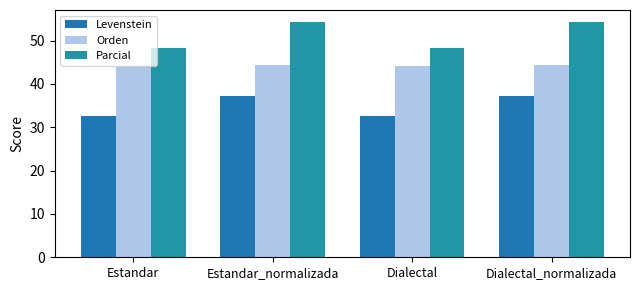

List the series in order of their overall mean, lowest first.

Levenstein, Orden, Parcial